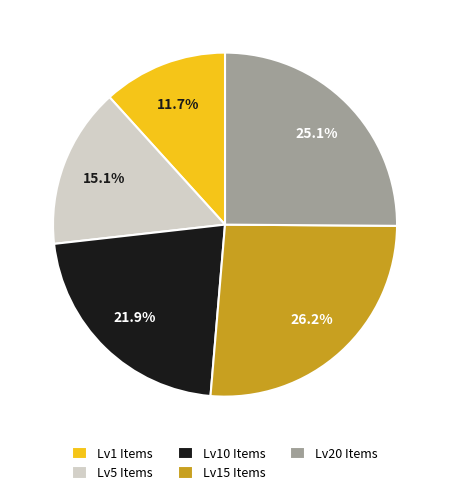

Which has a higher value, Lv15 Items or Lv20 Items?

Lv15 Items